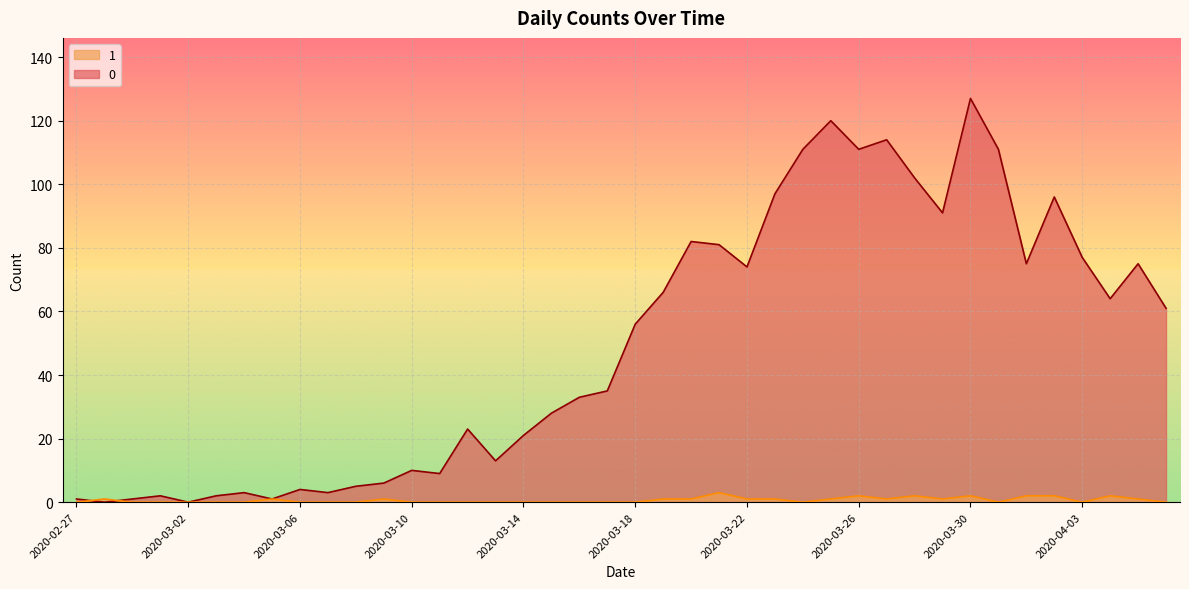

How many intersections are there between 0 and 1?

2